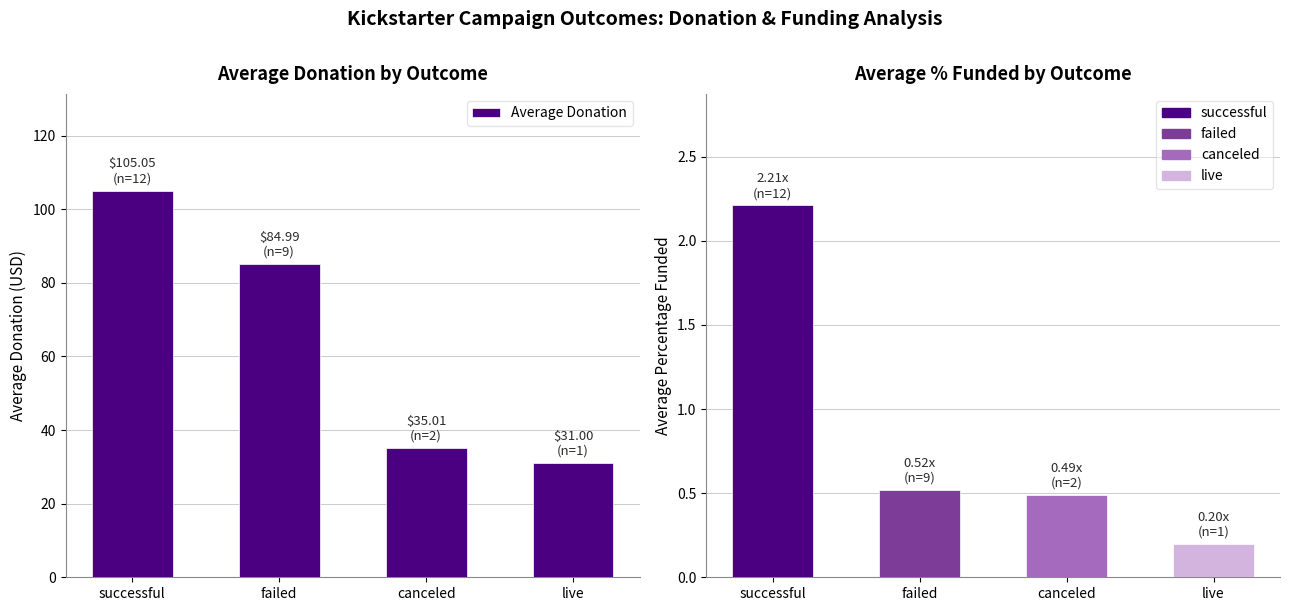

List the series in order of their peak value, lowest first.

Avg % Funded, Average Donation